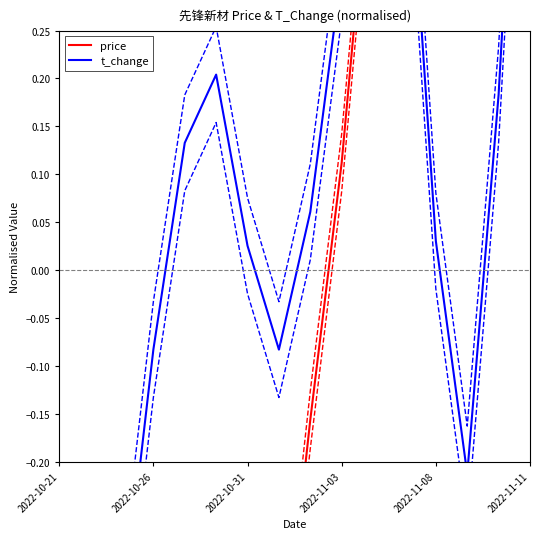

At how many categories does at least one series exceed 0?

11